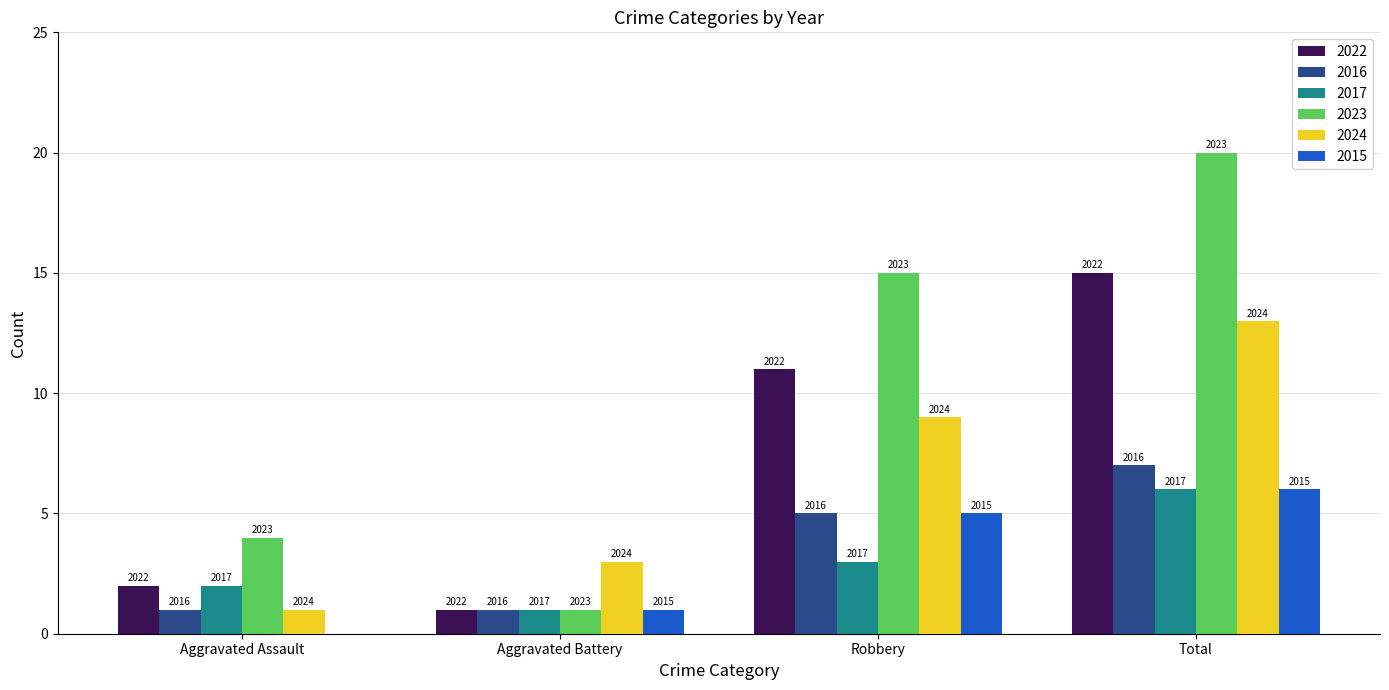

What are all the series names shown in the legend?

2022, 2016, 2017, 2023, 2024, 2015